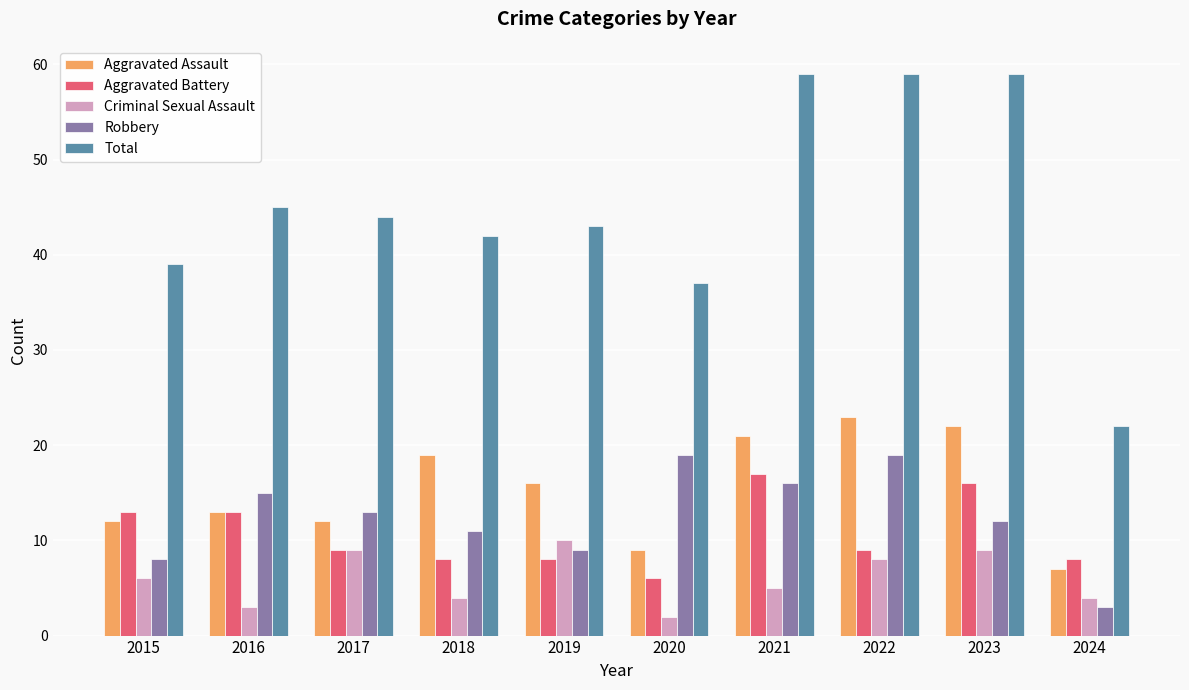

List the series in order of their peak value, lowest first.

Criminal Sexual Assault, Aggravated Battery, Robbery, Aggravated Assault, Total